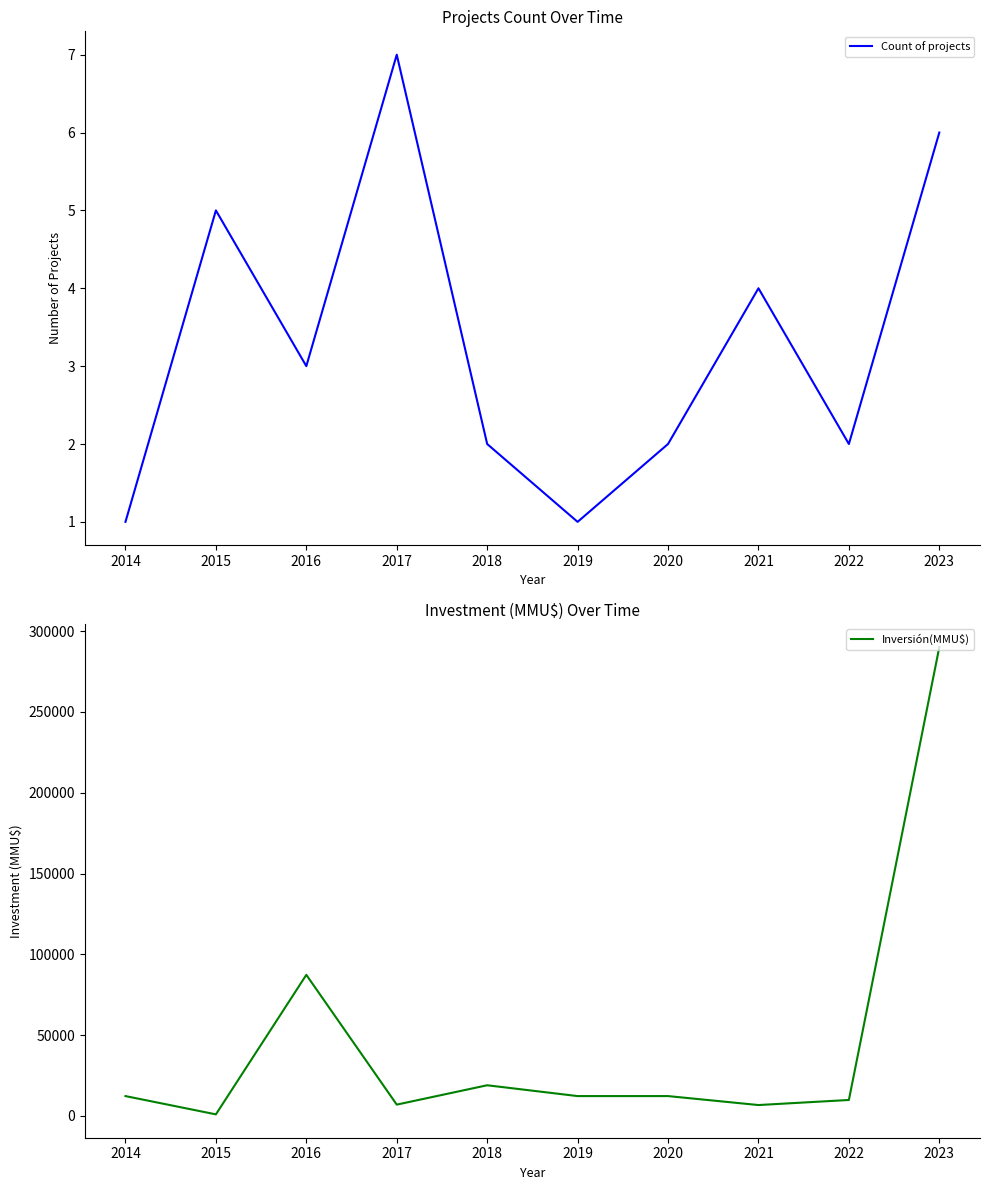

What is the sum of all Count of projects values?

33